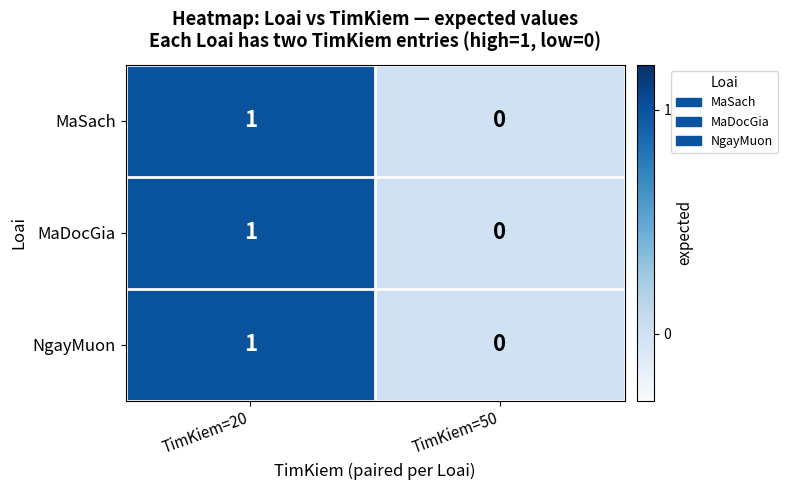

List the labels in order of MaDocGia value, largest first.

TimKiem=20, TimKiem=50